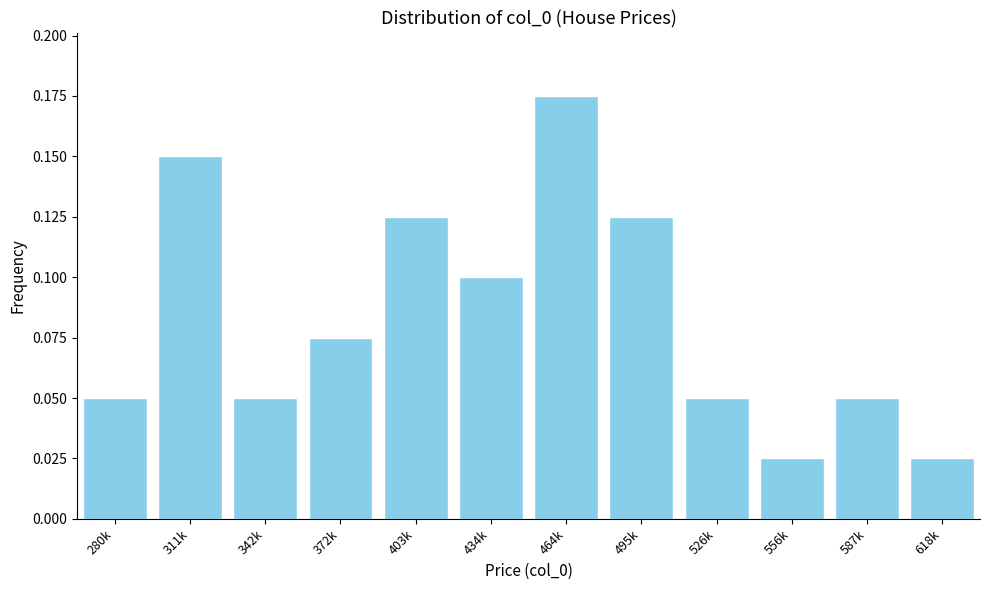

The value at 372k is 0.1. True or false?

True